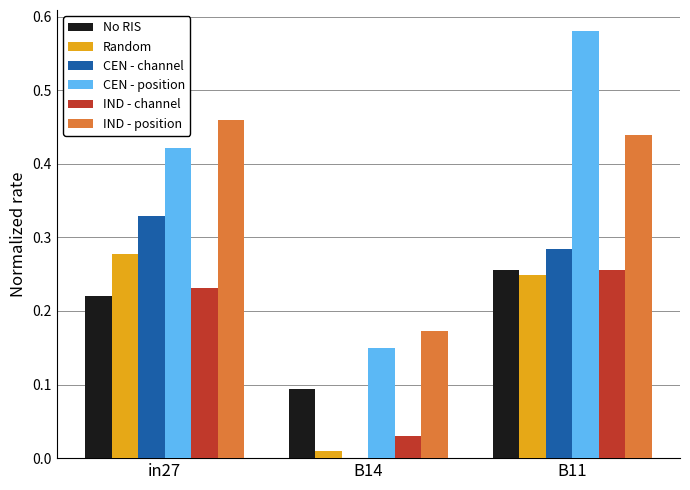

Is the value of IND - position at B14 greater than the value of CEN - channel at B14?

Yes